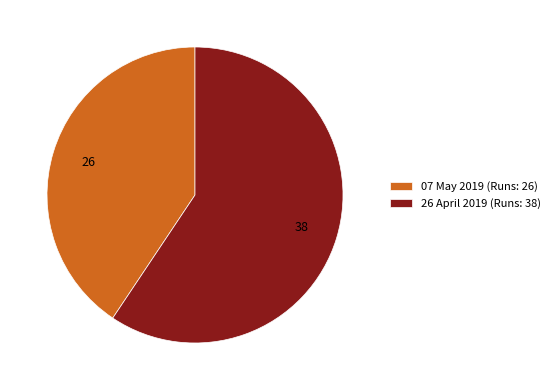

Combined, do 26 April 2019 (Runs: 38) and 07 May 2019 (Runs: 26) account for over 50%?

Yes